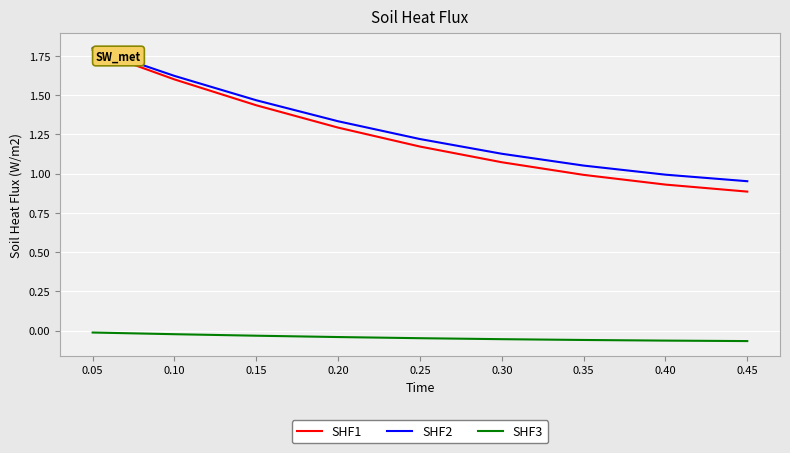

Is it true that SHF1 equals 0.4 at 0.10?

False